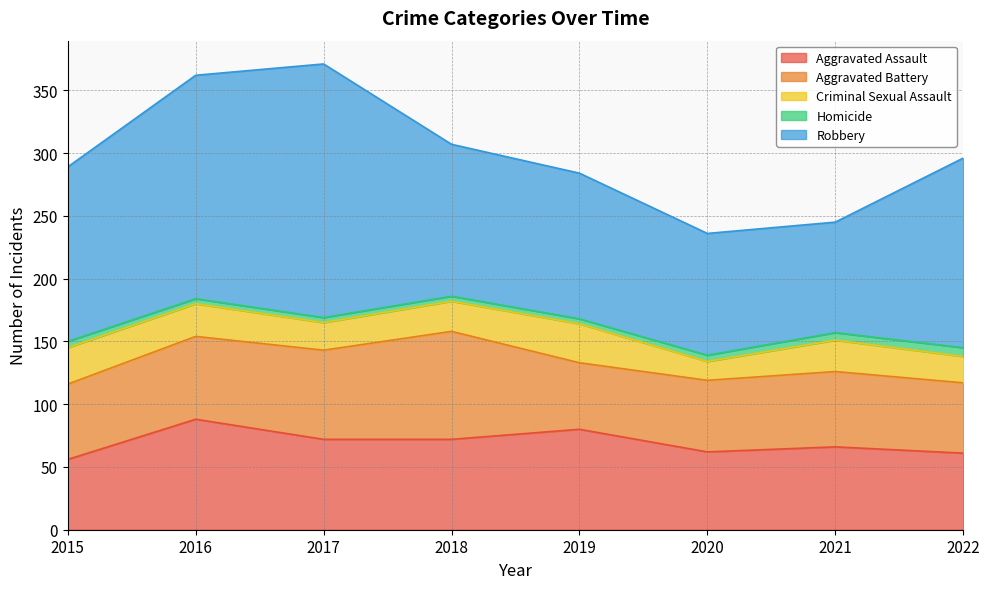

The value of Robbery at 2022 is 151. True or false?

True